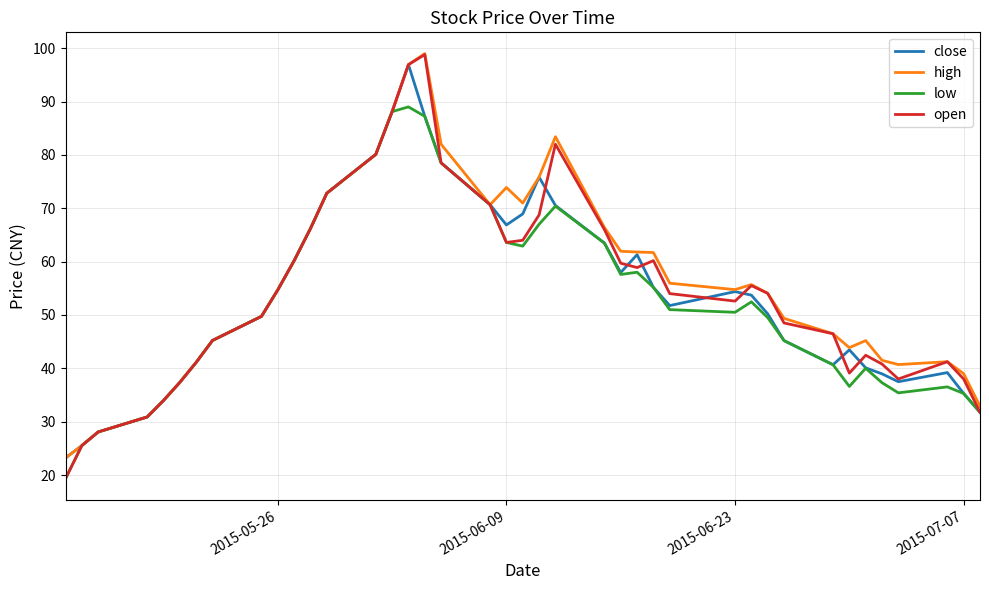

What is the highest value of the high series?

99.0